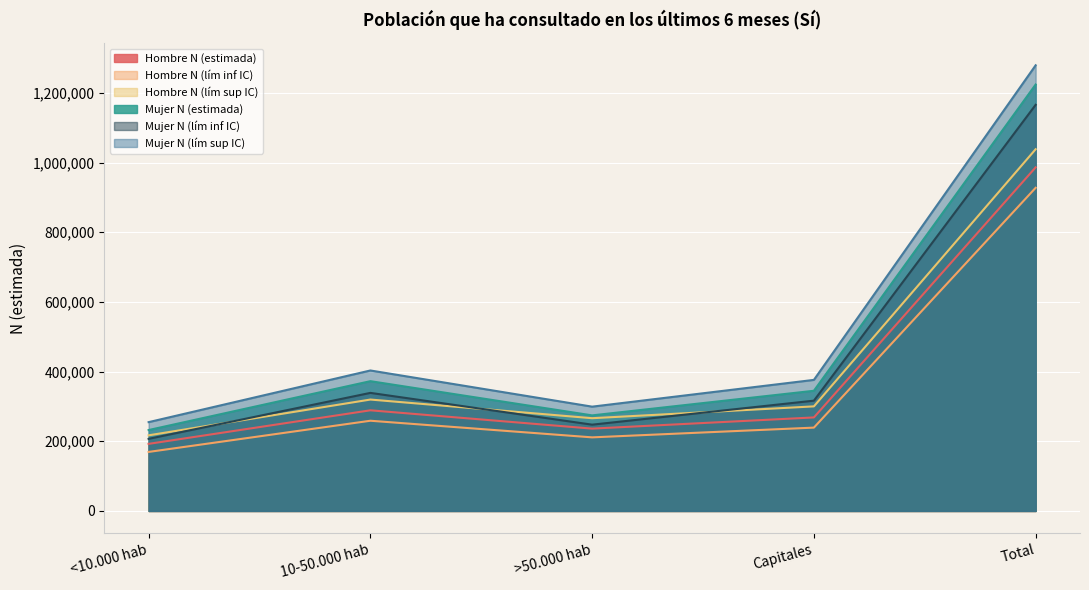

What is the label of the 1st point from the right?

Total